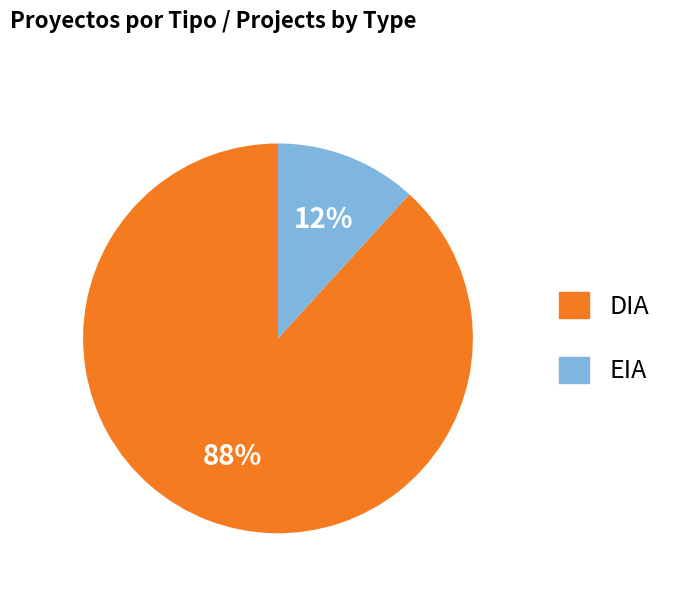

Which slice is the smallest?

EIA